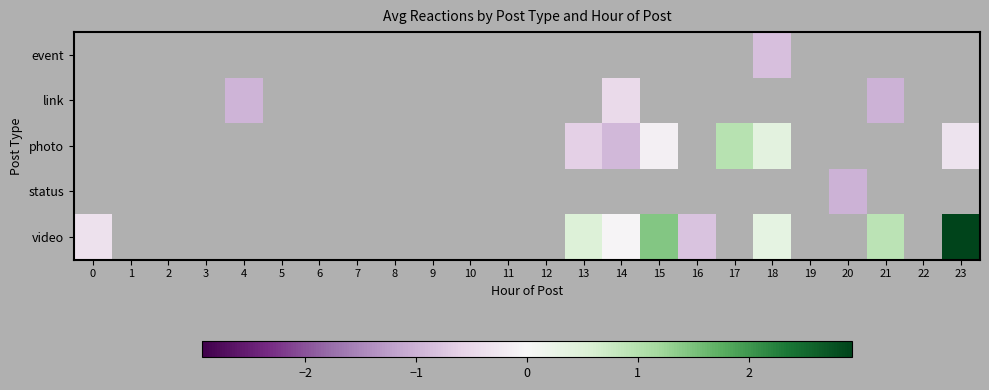

List the series in order of their peak value, lowest first.

event, link, photo, status, video